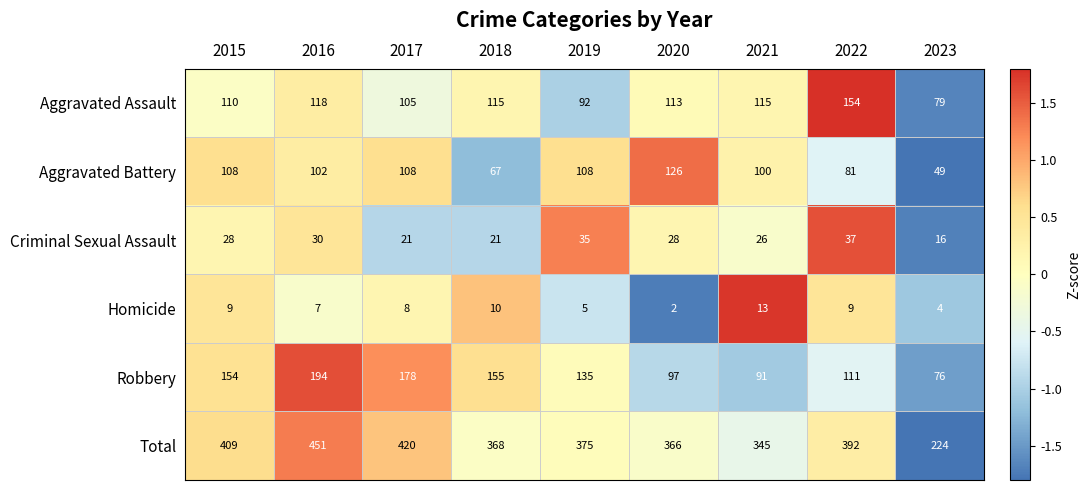

What is the lowest value of the Aggravated Assault series?

79